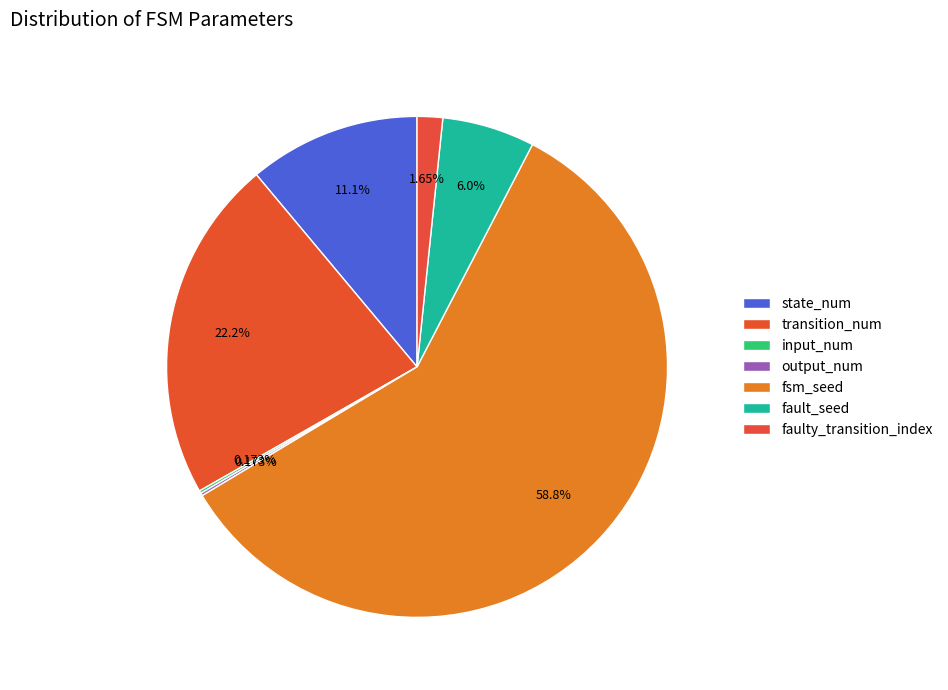

Which slice is the largest?

fsm_seed